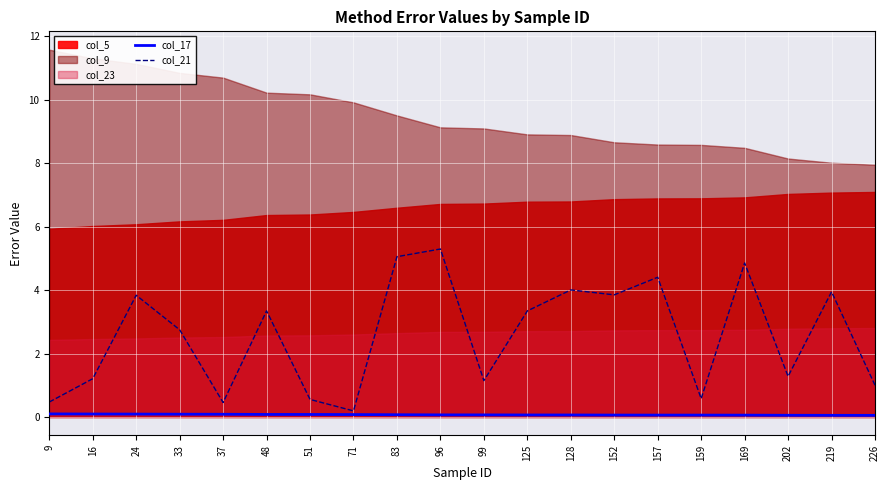

Which series has the widest spread of values?

col_21